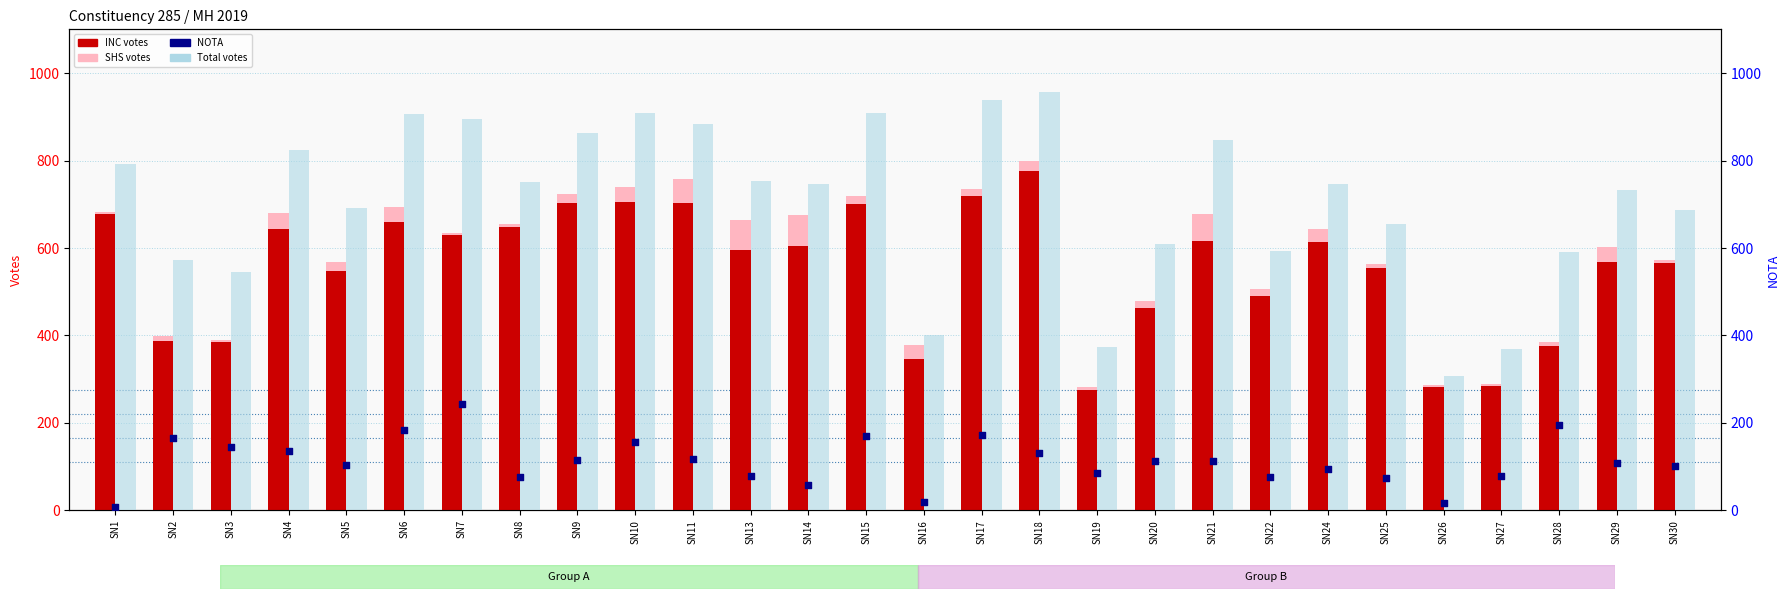

At which category is the sum across all series the highest?

SN18